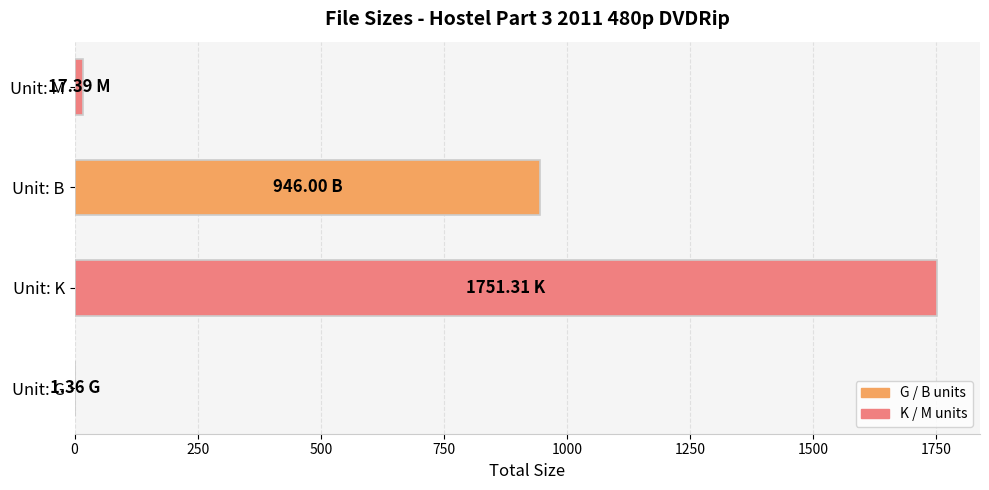

At which label is the value closest to 876?

Unit: B